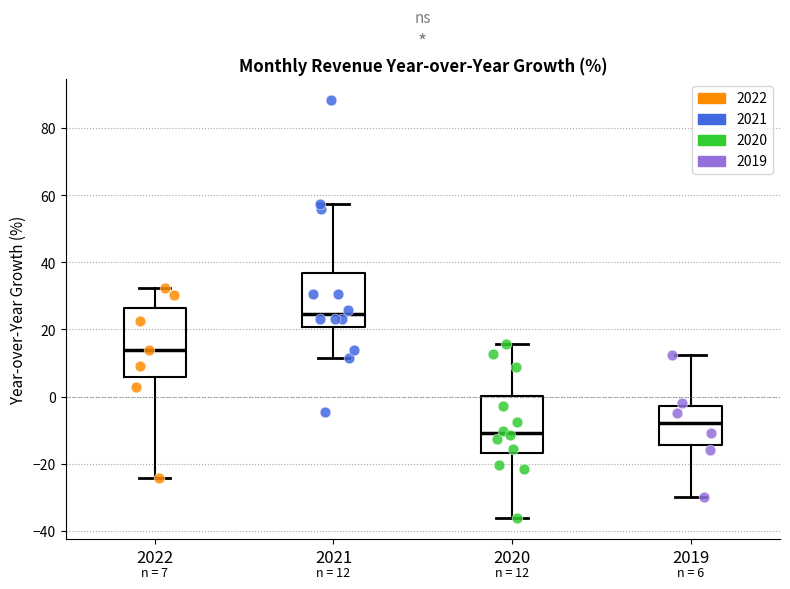

Which box's median line is the lowest?

2020